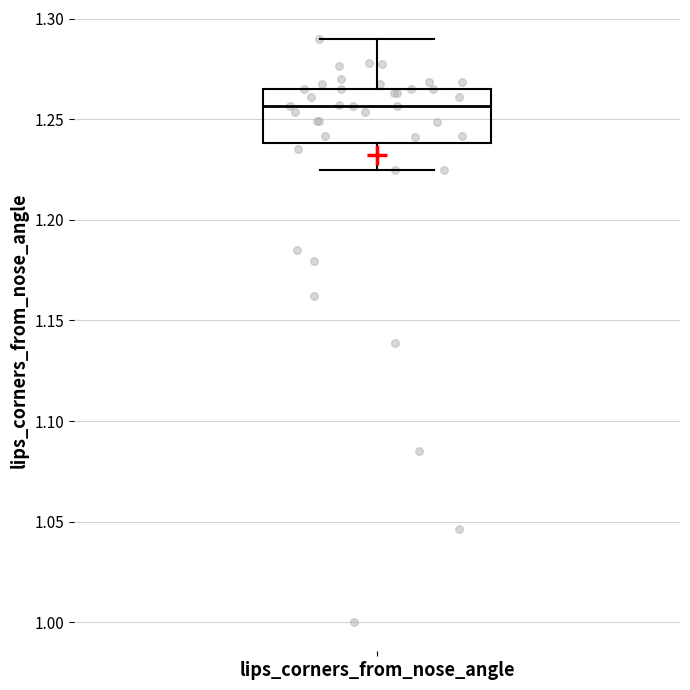

Where is the upper edge of the box for lips_corners_from_nose_angle on the y-axis? The values are not printed on the chart, so give them approximately, as read against the axis.

1.265